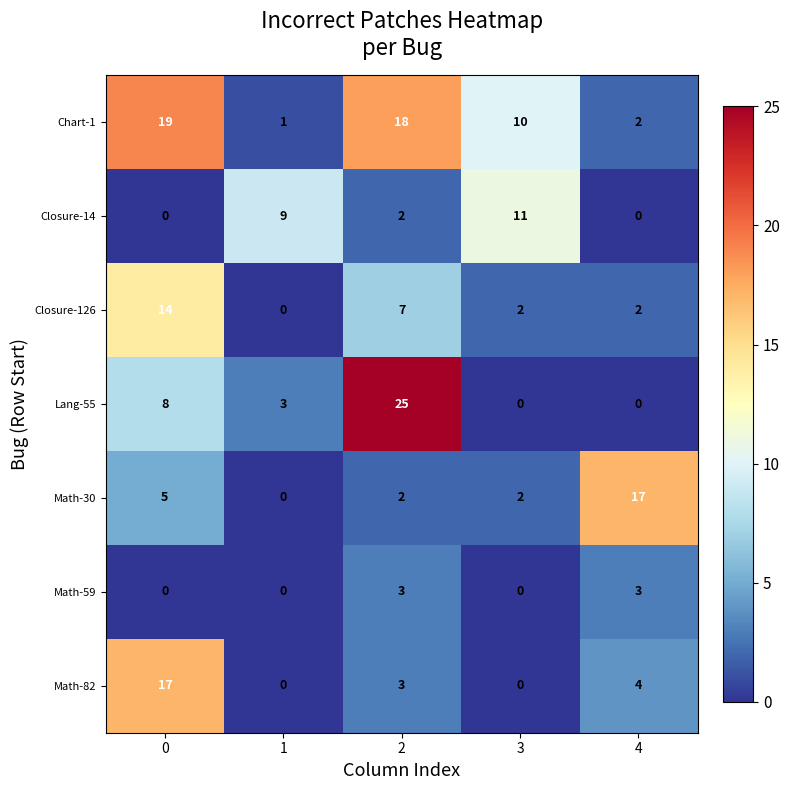

At how many categories does at least one series exceed 24?

1